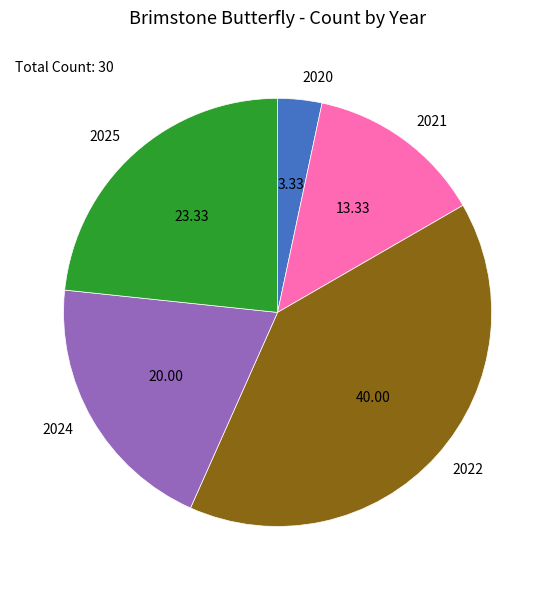

Between 2022 and 2024, which is larger?

2022